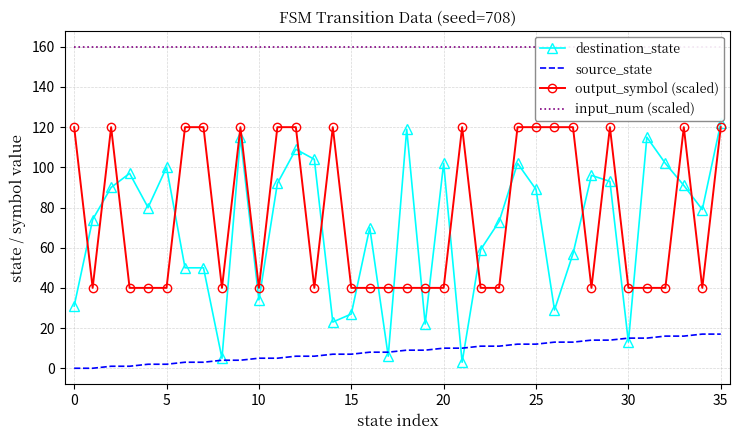

How many interior local valleys does the destination_state series have?

10